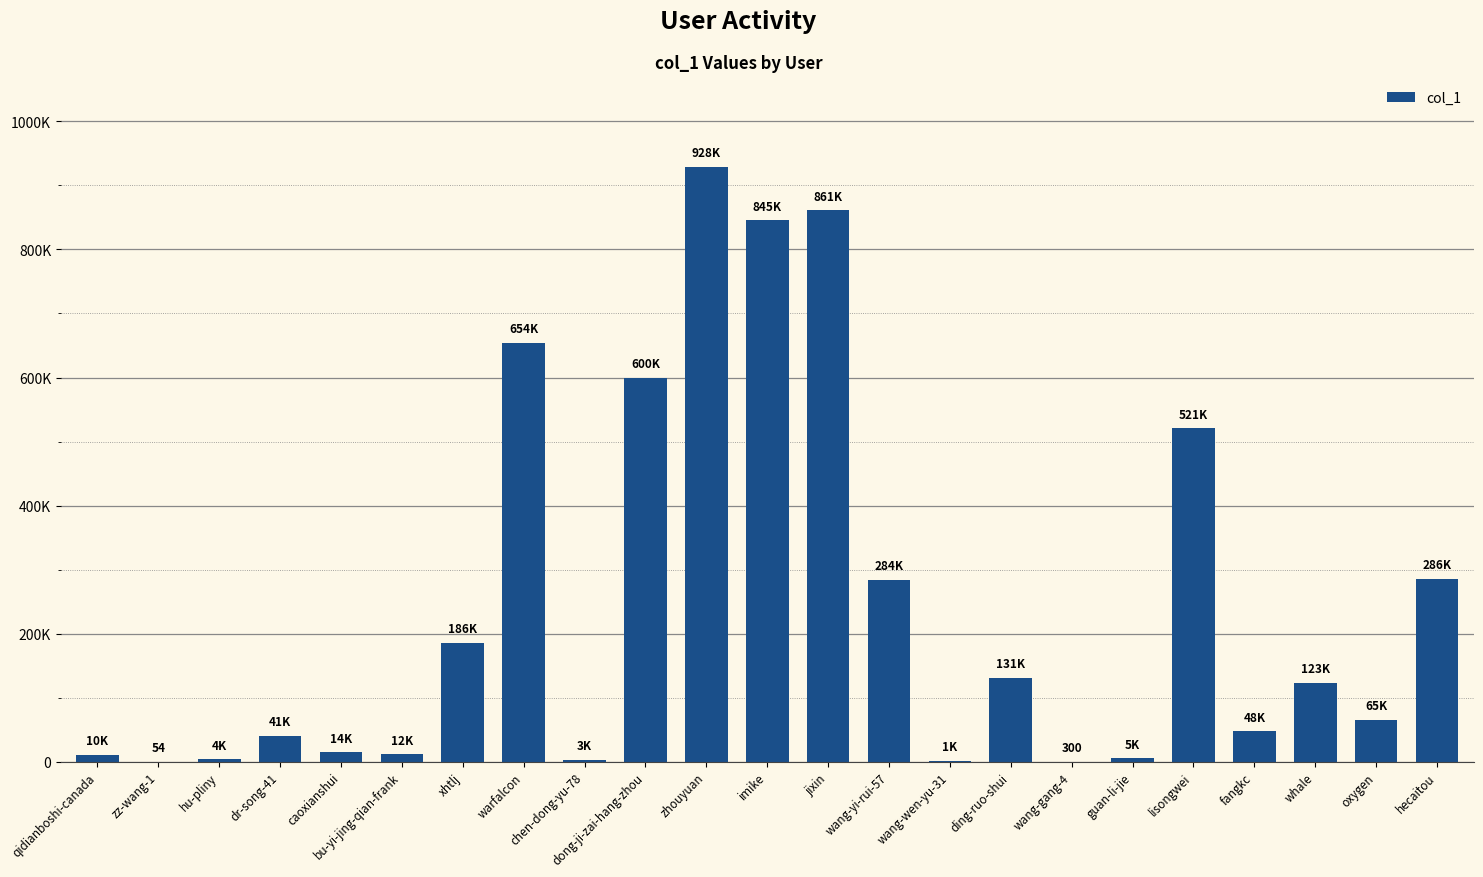

The value at fangkc is 22022. True or false?

False